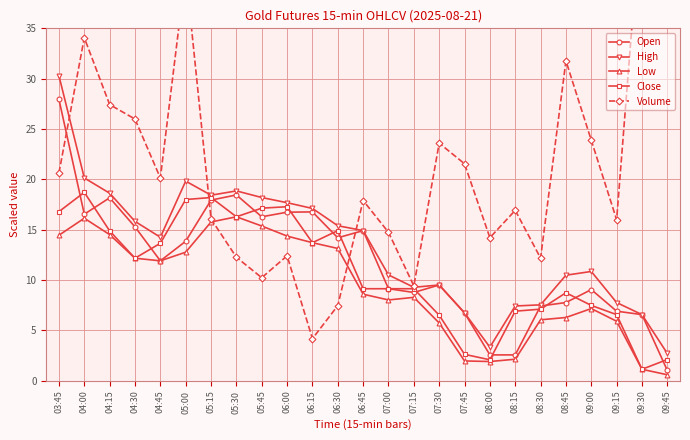

At which label does Volume reach its minimum?

06:15